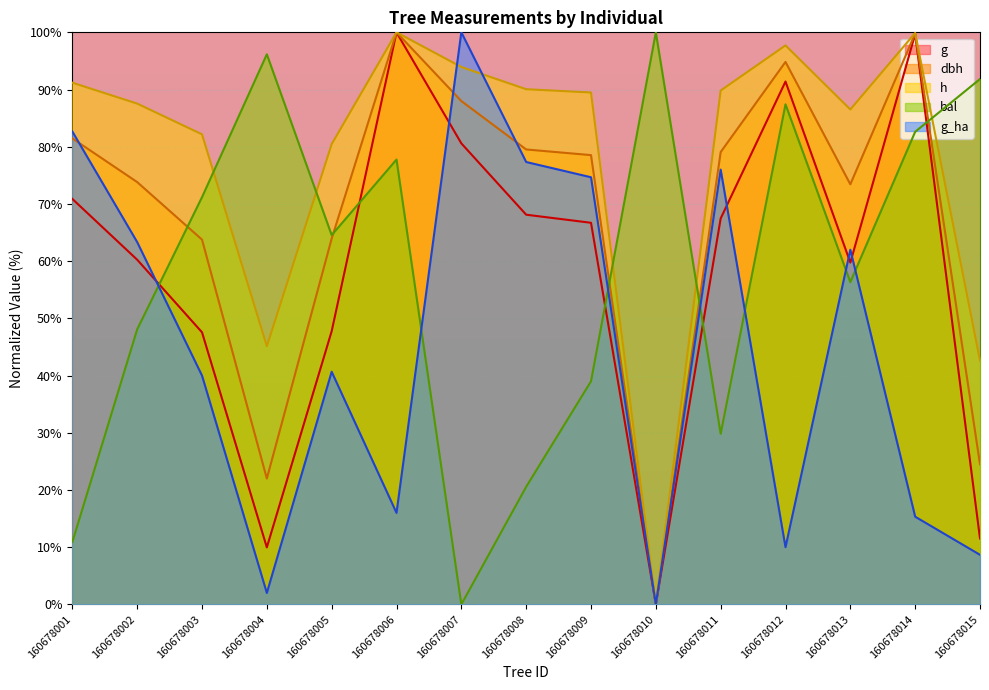

Reading left to right, transcribe all the data shown in this chart.

dbh: 81.5	73.8	63.8	22.0	63.9	100.0	88.0	79.5	78.5	0.0	79.1	94.8	73.4	99.8	24.5
h: 91.2	87.5	82.2	45.1	80.5	100.0	93.9	90.1	89.5	0.0	89.8	97.7	86.5	99.9	42.6
g: 70.9	60.3	47.6	10.0	47.8	100.0	80.6	68.1	66.7	0.0	67.5	91.4	59.8	99.7	11.5
bal: 10.9	48.1	71.2	96.2	64.6	77.8	0.0	20.6	39.0	100.0	29.8	87.4	56.3	82.6	91.8
g_ha: 82.7	63.3	40.0	2.0	40.7	16.0	100.0	77.3	74.7	0.0	76.0	10.0	62.0	15.3	8.7